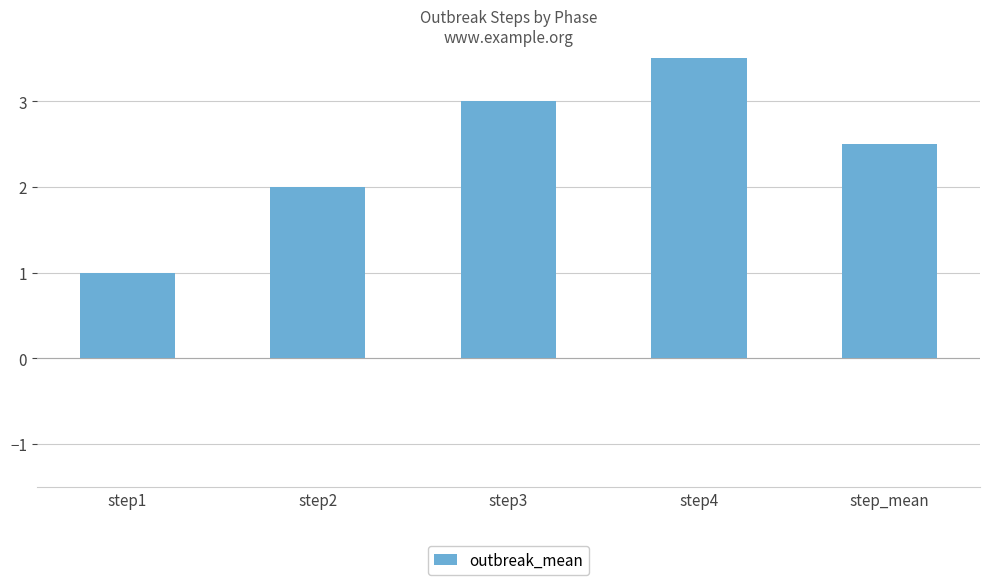

Where does the data first go above 2?

step3